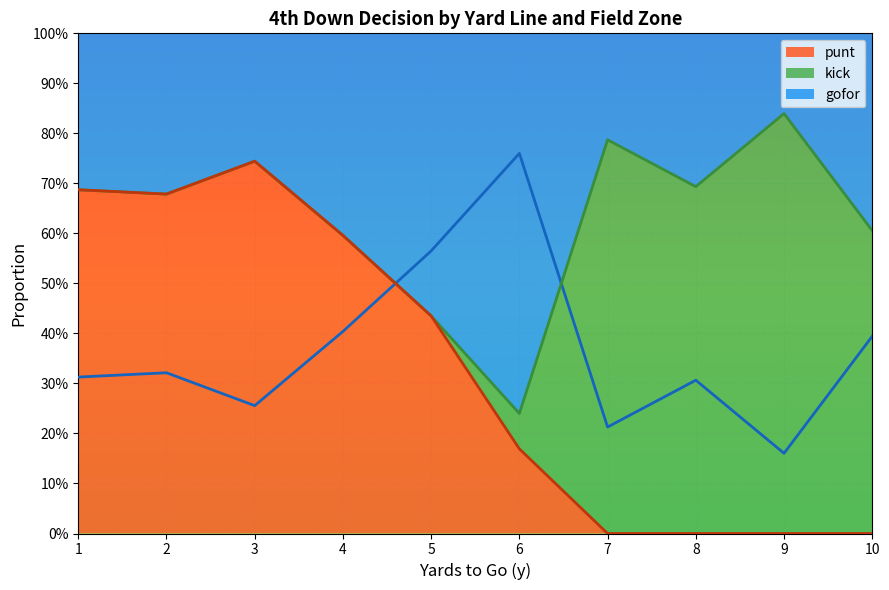

What are all the series names shown in the legend?

gofor, kick, punt